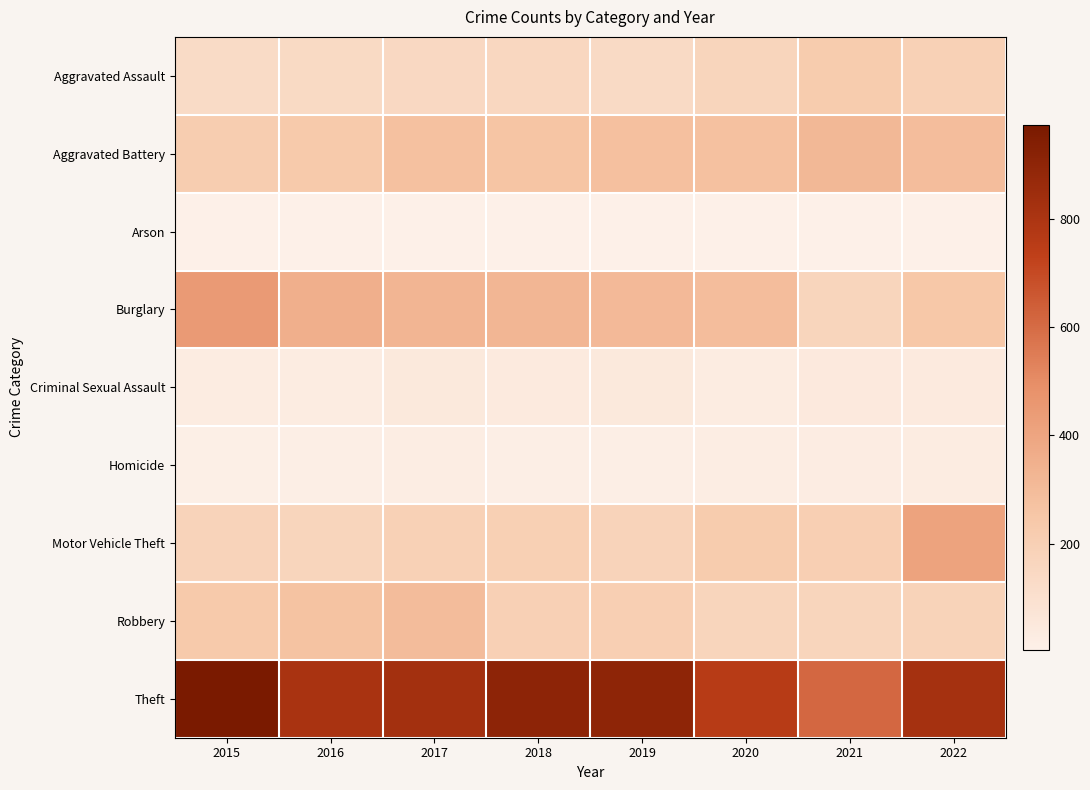

Which has a higher value, 2017 or 2016?

2017